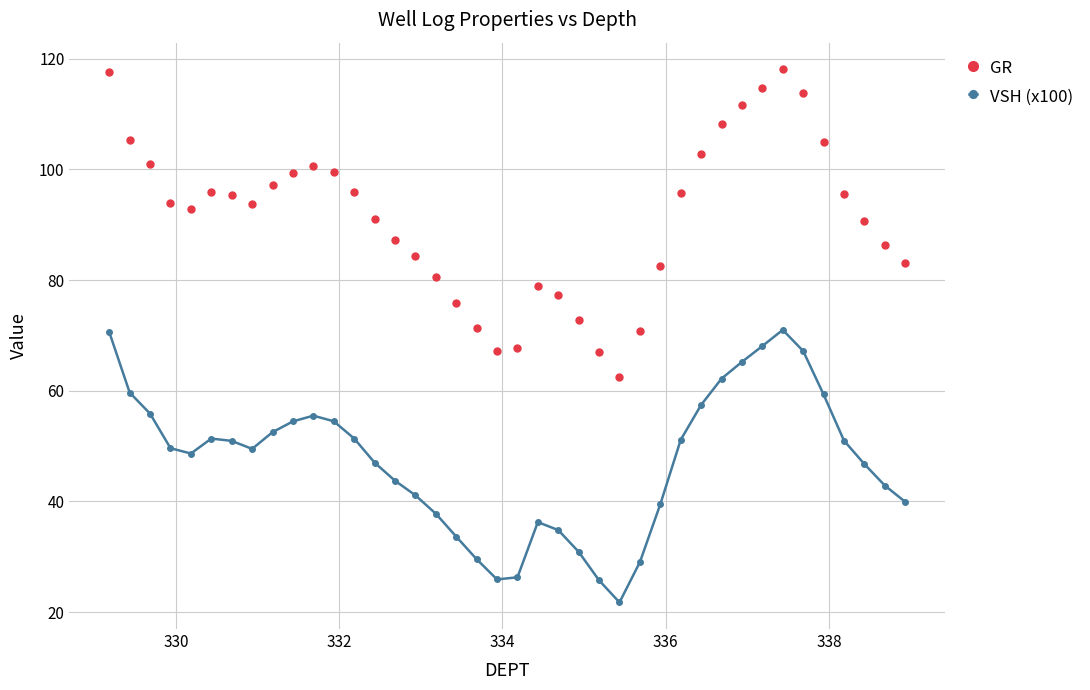

How many categories are shown in the chart?

40